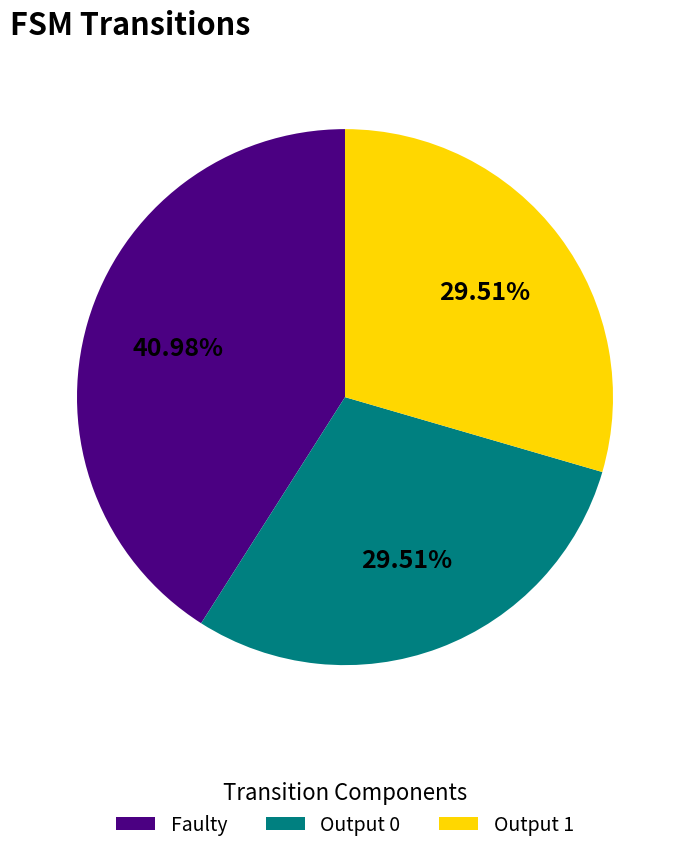

Approximately how many times larger is the value at Output 0 compared to Faulty?

0.7